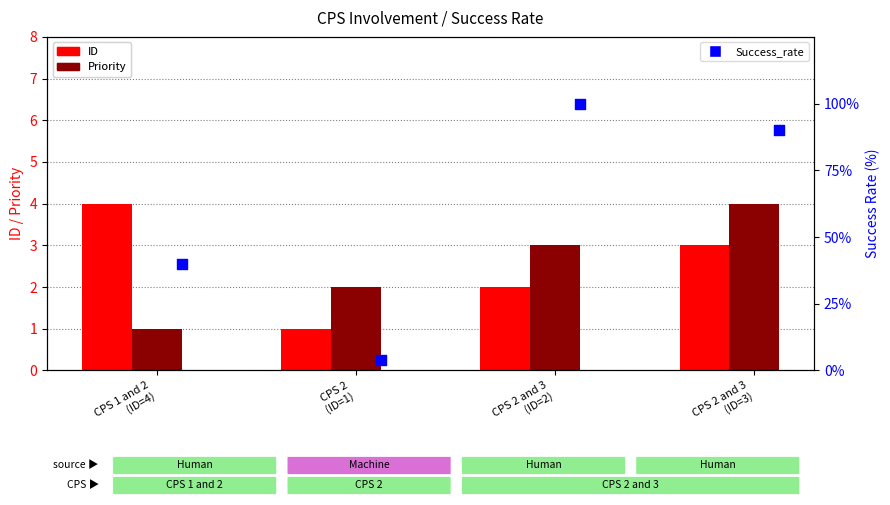

At which category is the sum across all series the highest?

CPS 2 and 3
(ID=2)